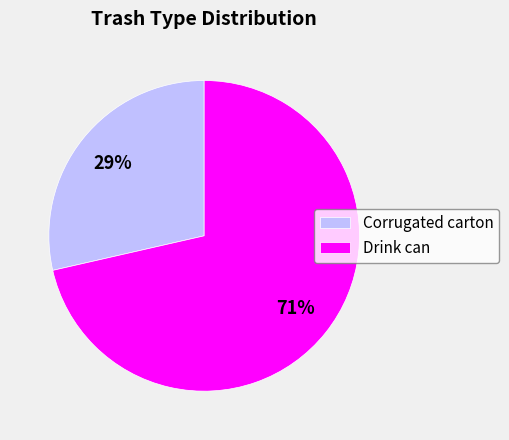

To the nearest percent, what is the combined percentage of Drink can and Corrugated carton?

100%